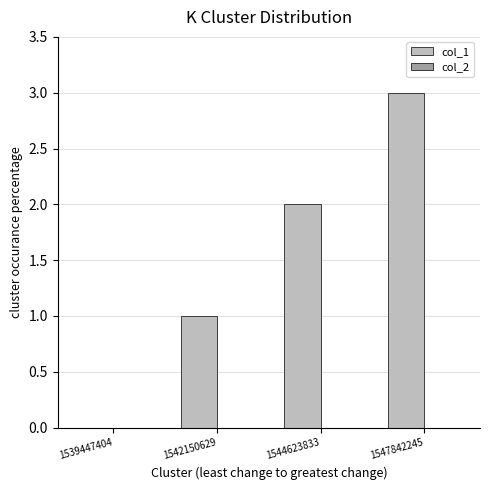

Which has a higher value, 1542150629 or 1547842245?

1547842245